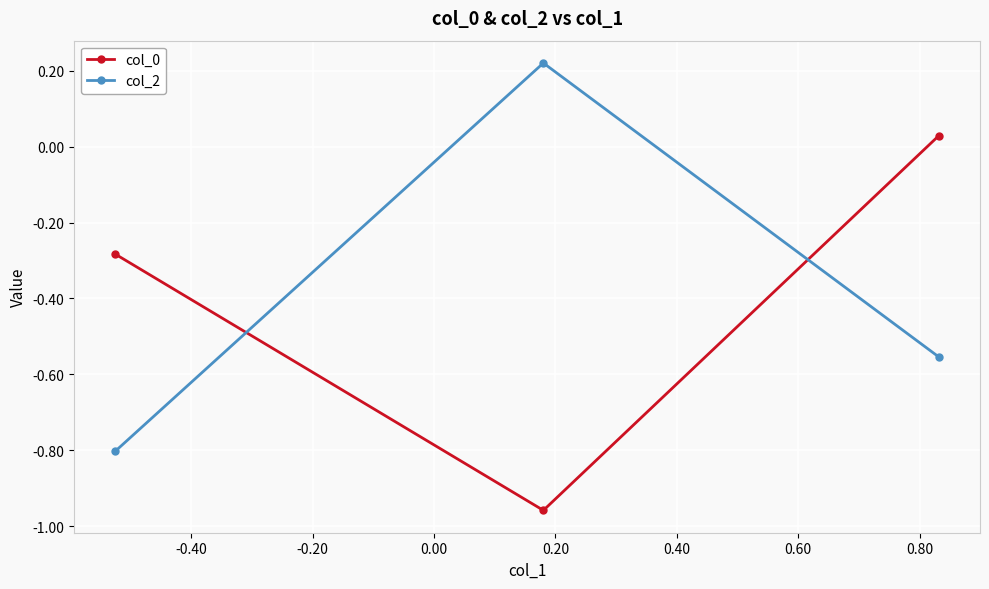

What is the difference between the maximum and minimum values in the col_2 series?

1.0